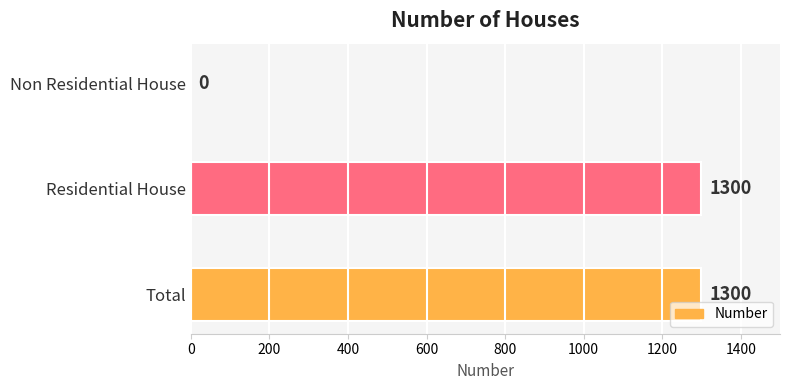

How many distinct data groups are displayed?

1